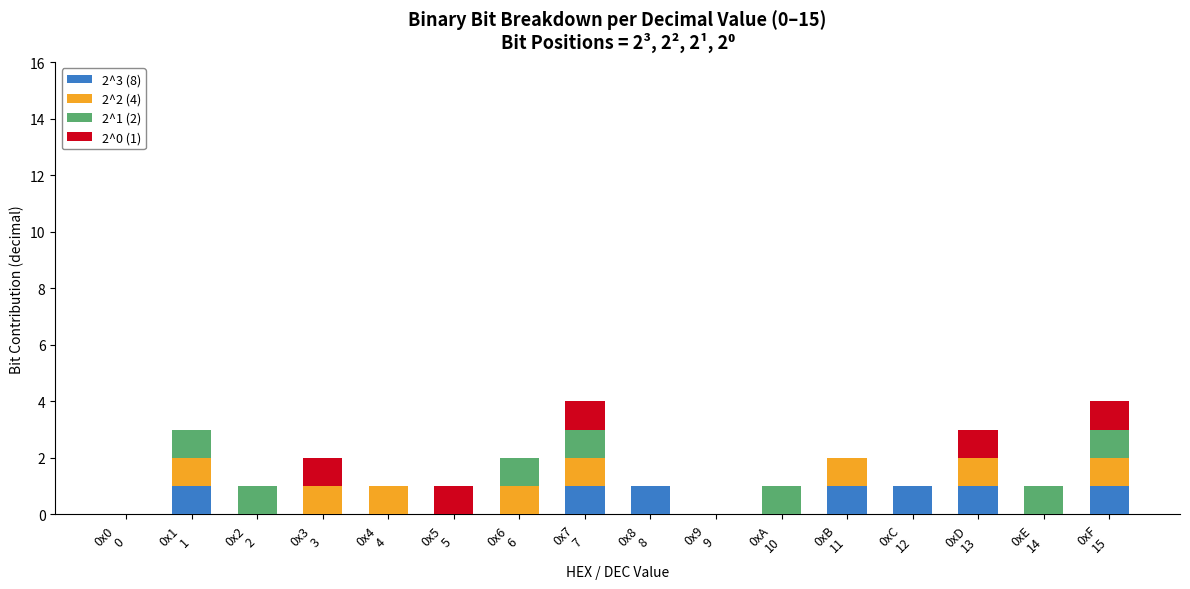

What are all the series names shown in the legend?

2^3 (8), 2^2 (4), 2^1 (2), 2^0 (1)